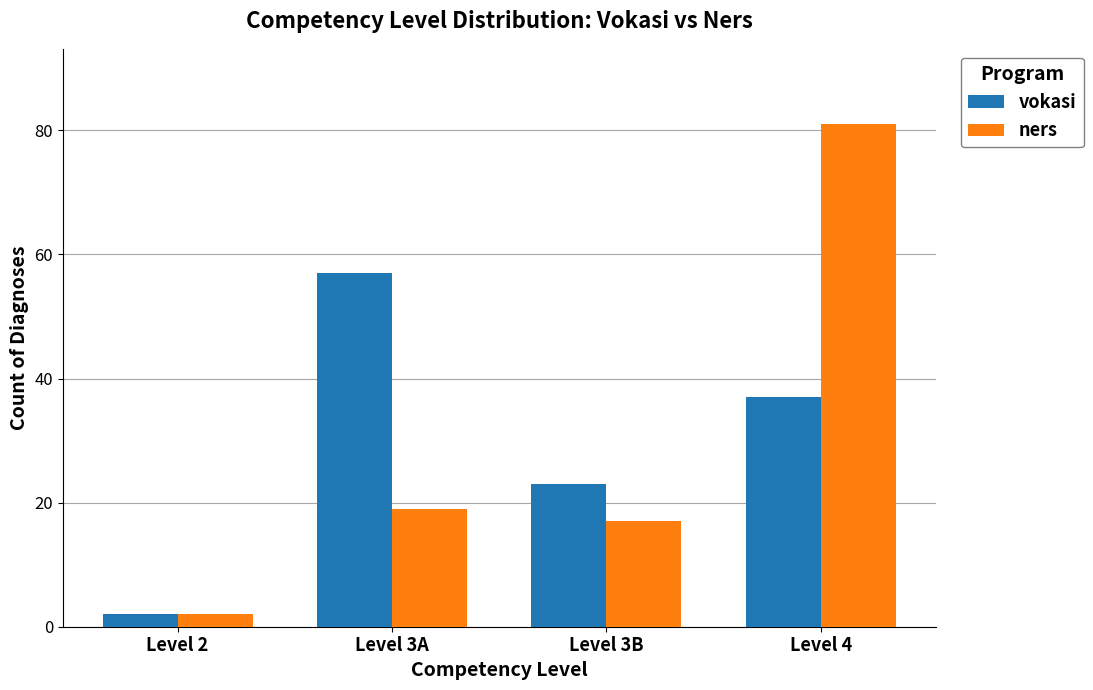

What is the minimum value for vokasi?

2